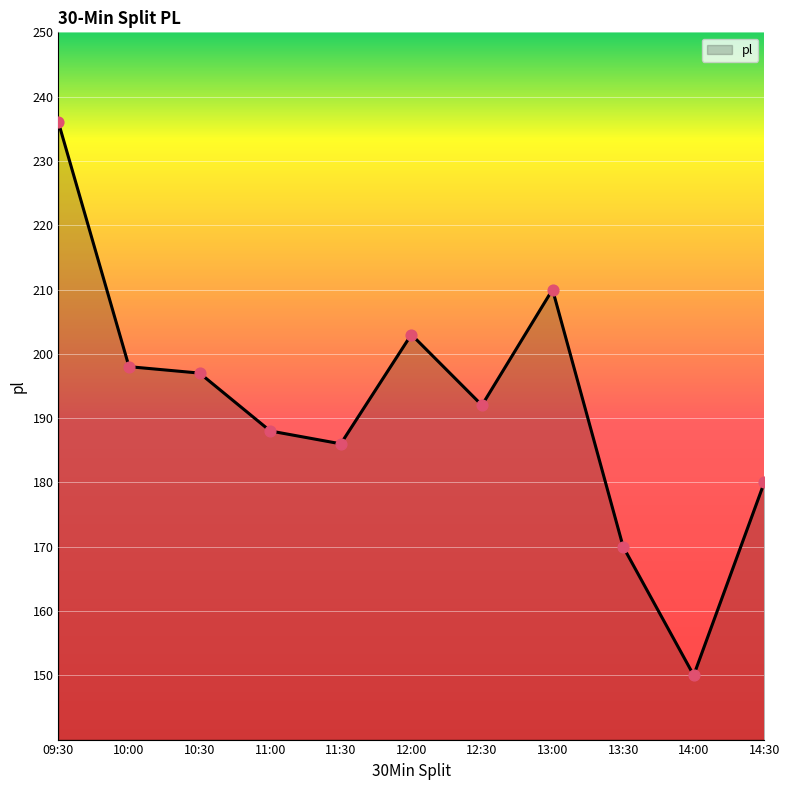

Which has a higher value, 09:30 or 11:30?

09:30